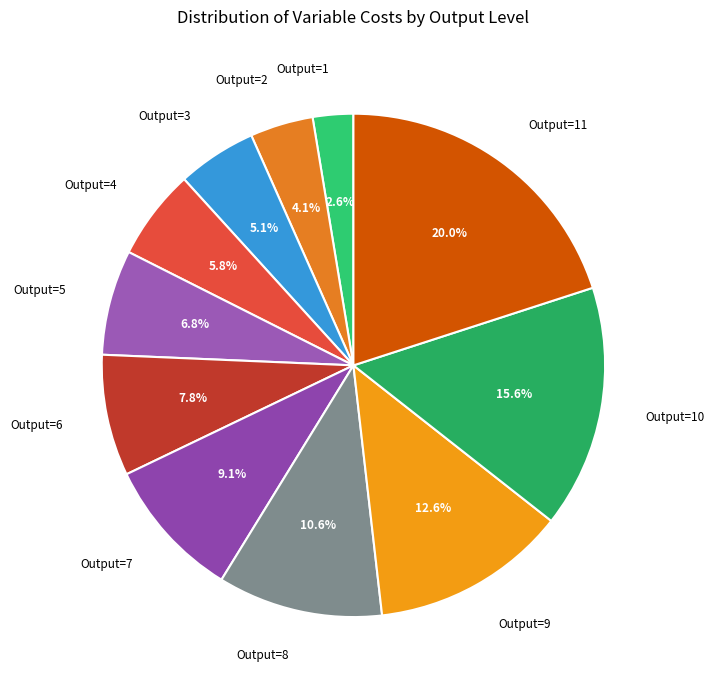

Which slice is the largest?

Output=11